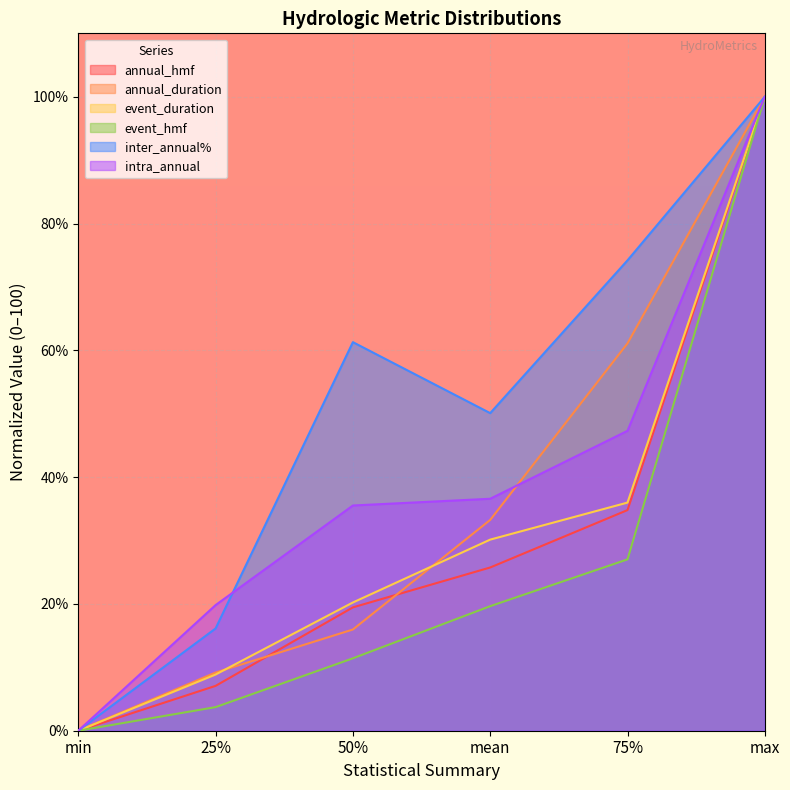

Reading right to left, extract all data points from this chart.

annual_hmf: 100.0	34.8	25.7	19.5	7.1	0.0
annual_duration: 100.0	61.1	33.2	16.0	9.2	0.0
event_duration: 100.0	36.0	30.1	20.2	8.9	0.0
event_hmf: 100.0	27.0	19.6	11.4	3.7	0.0
inter_annual%: 100.0	74.2	50.1	61.3	16.1	0.0
intra_annual: 100.0	47.3	36.6	35.5	19.8	0.0